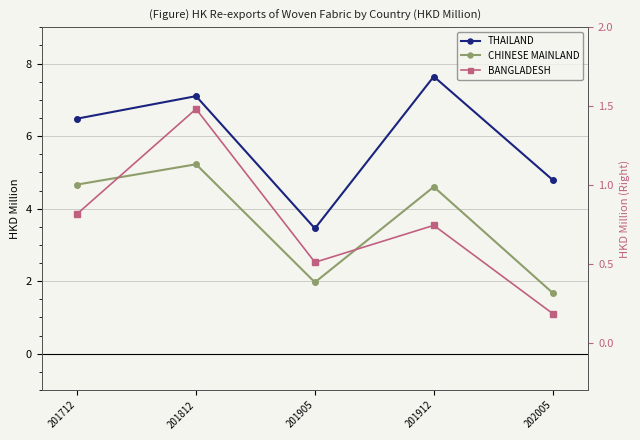

At which category is the sum across all series the highest?

201812